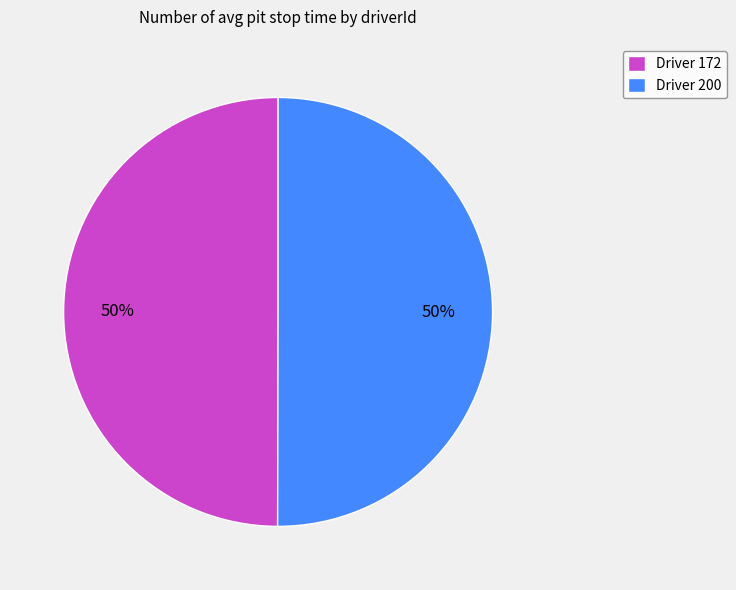

Count the number of slices in the pie.

2